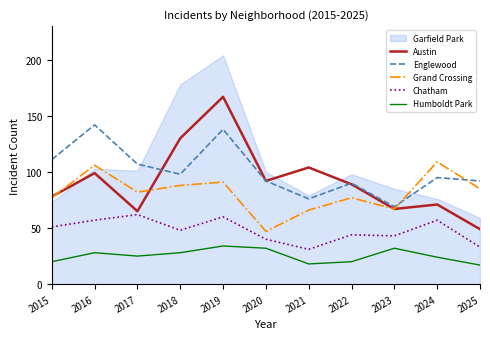

How many values in the Humboldt Park series exceed 25?

5